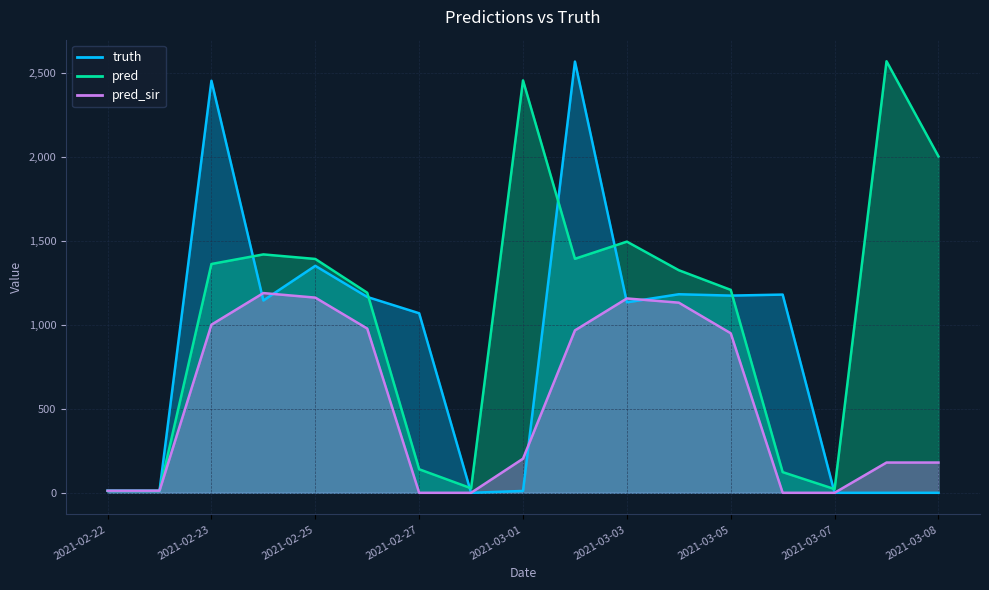

What is the label of the 14th point from the right?

2021-02-24